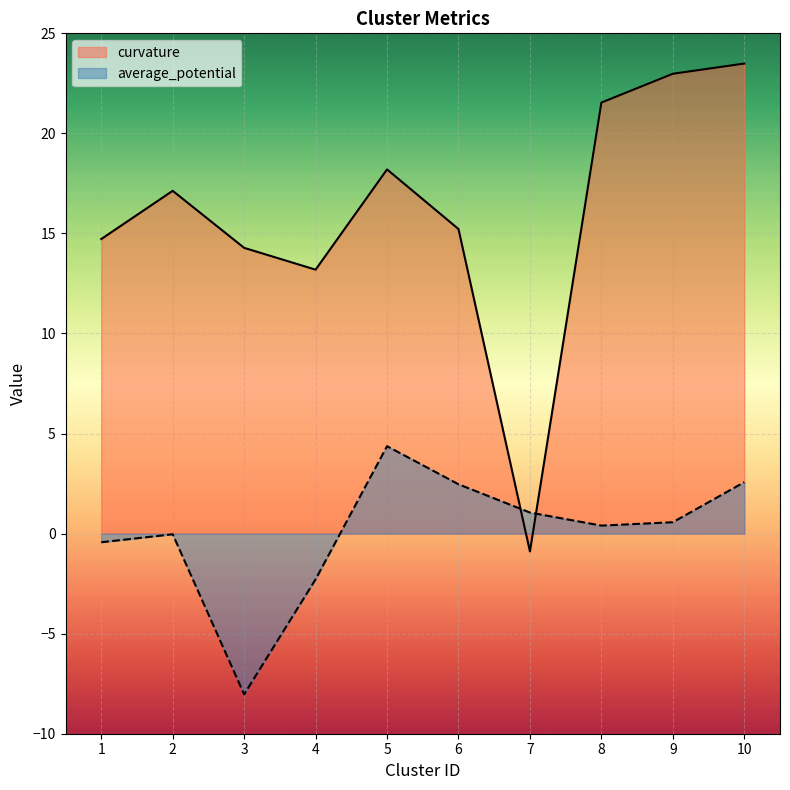

Reading right to left, transcribe all the data shown in this chart.

curvature: 10=23.5	9=23.0	8=21.5	7=-0.9	6=15.2	5=18.2	4=13.2	3=14.3	2=17.1	1=14.7
average_potential: 10=2.6	9=0.6	8=0.4	7=1.1	6=2.5	5=4.4	4=-2.3	3=-8.0	2=-0.0	1=-0.4